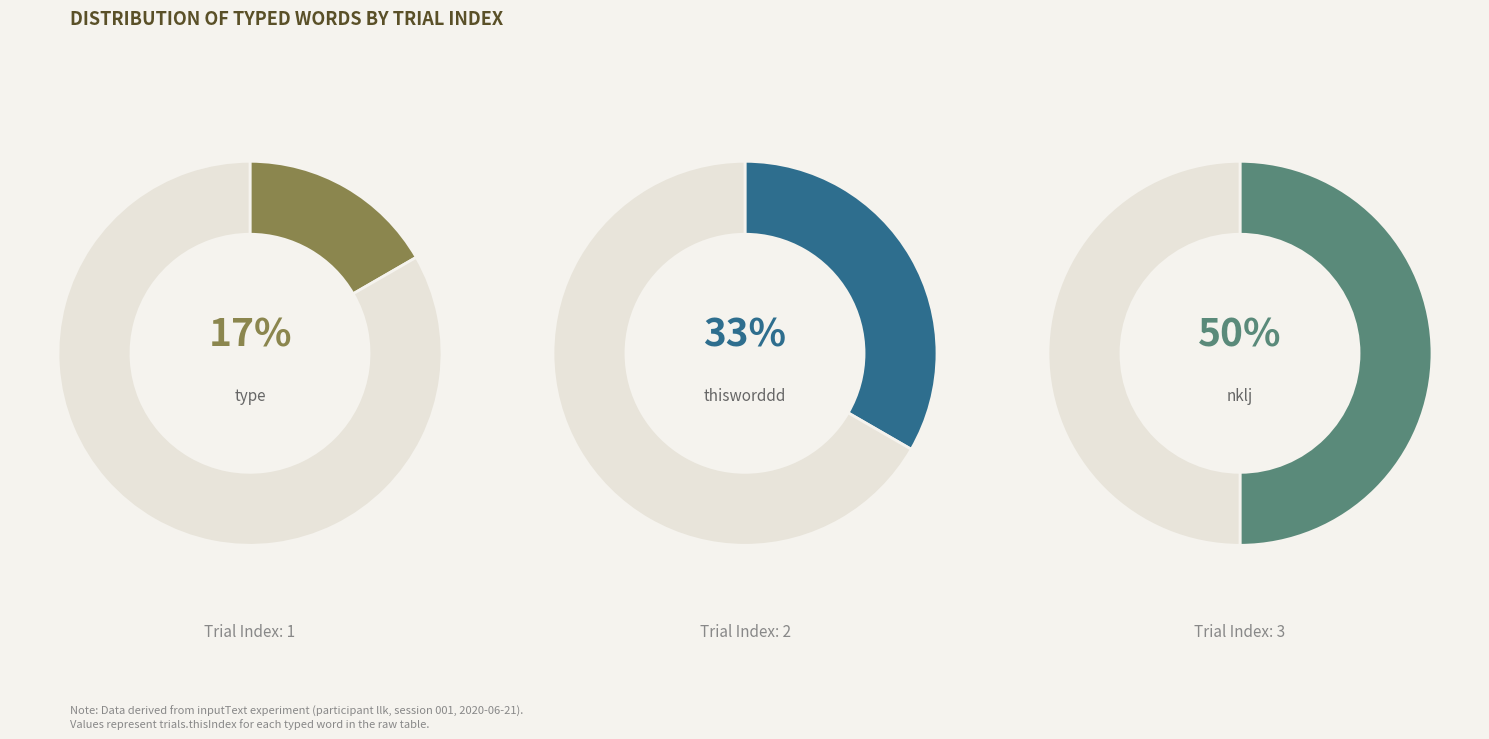

What is the ratio of the value at nklj to the value at thisworddd?

1.5